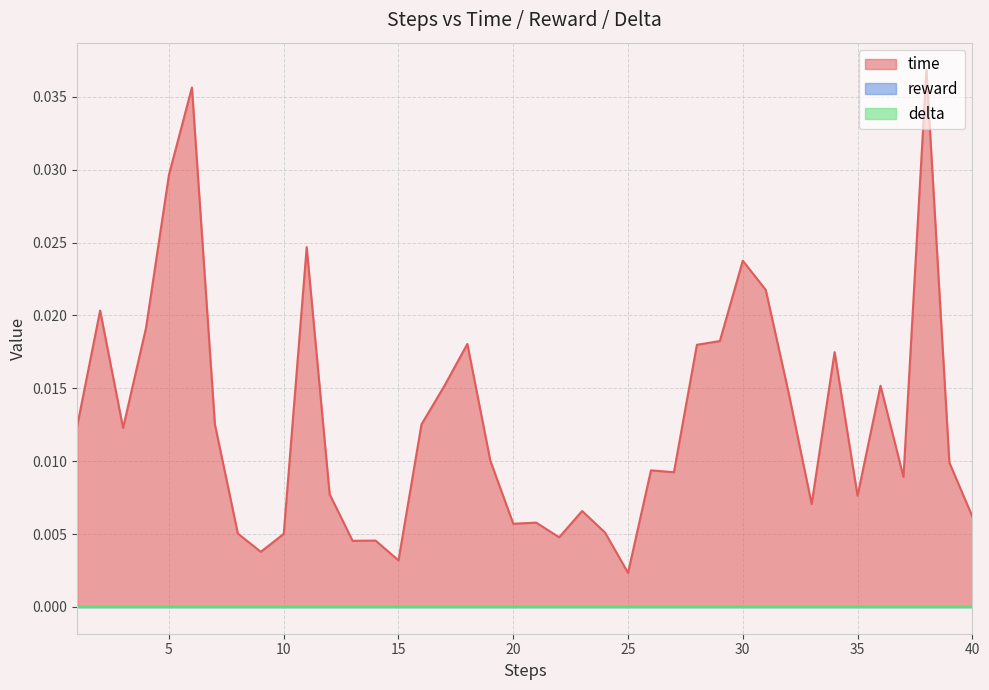

True or false: reward has more than 1 interior local peaks.

False